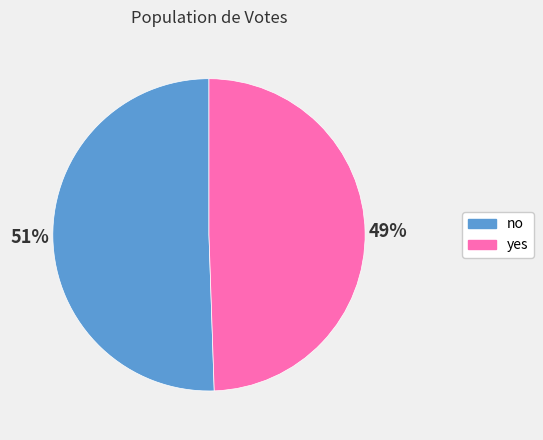

To the nearest percent, what is the average slice percentage?

50%